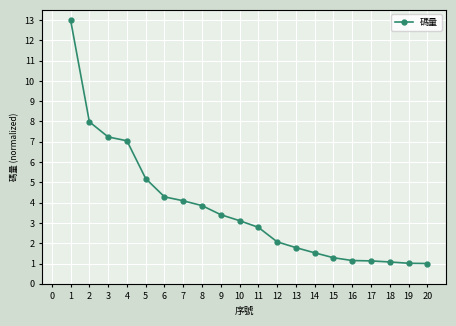

What is the difference between the values at 3 and 6?

3.0